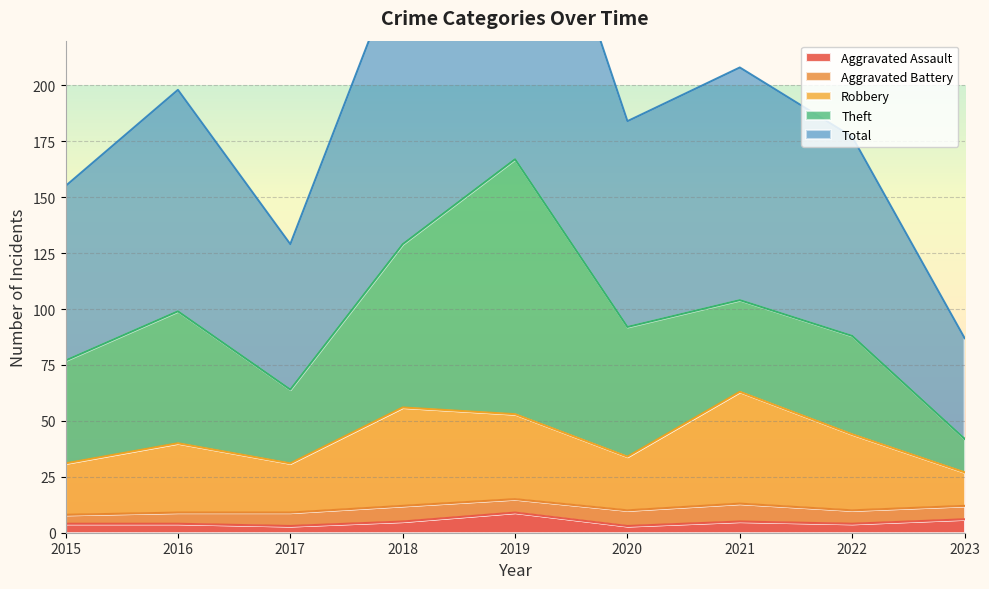

What is the difference between the maximum and minimum values in the Aggravated Assault series?

6